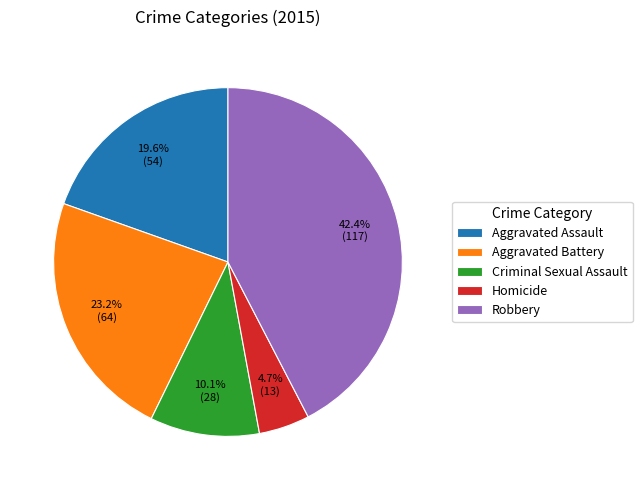

Count the number of slices in the pie.

5